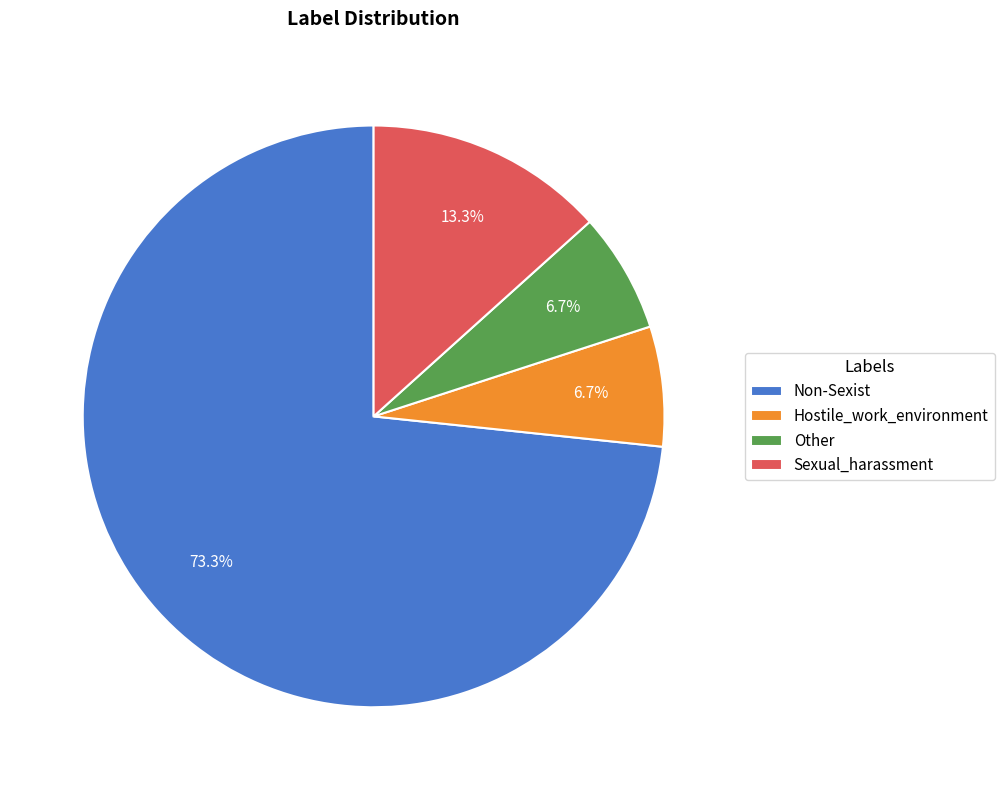

Count the number of slices in the pie.

4